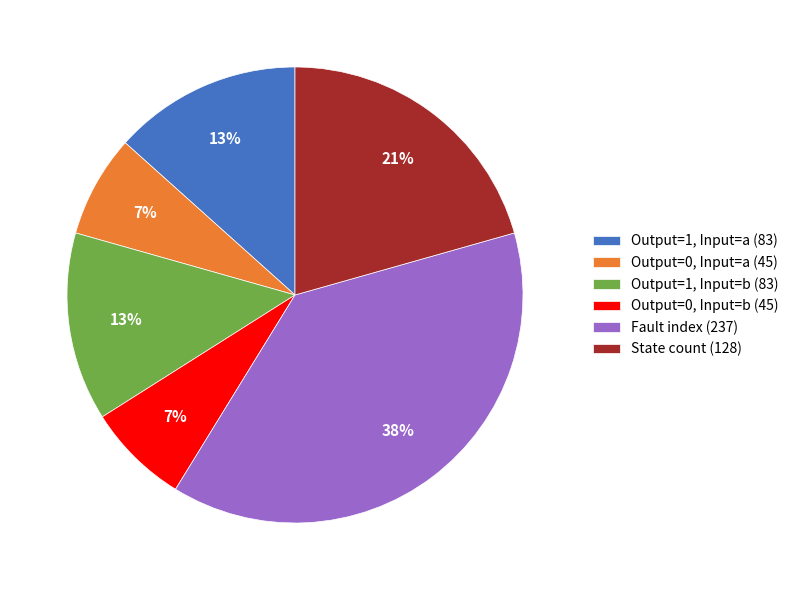

Is it true that State count (128) is 13% of the pie?

False